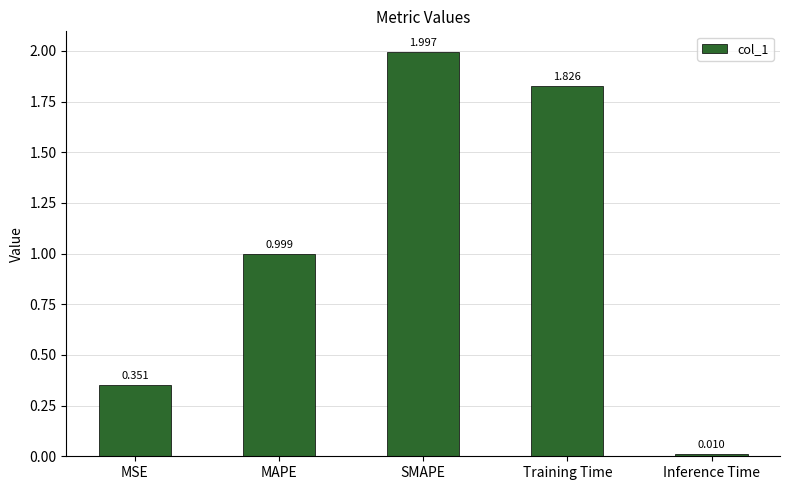

Rank the categories by value from highest to lowest.

SMAPE, Training Time, MAPE, MSE, Inference Time